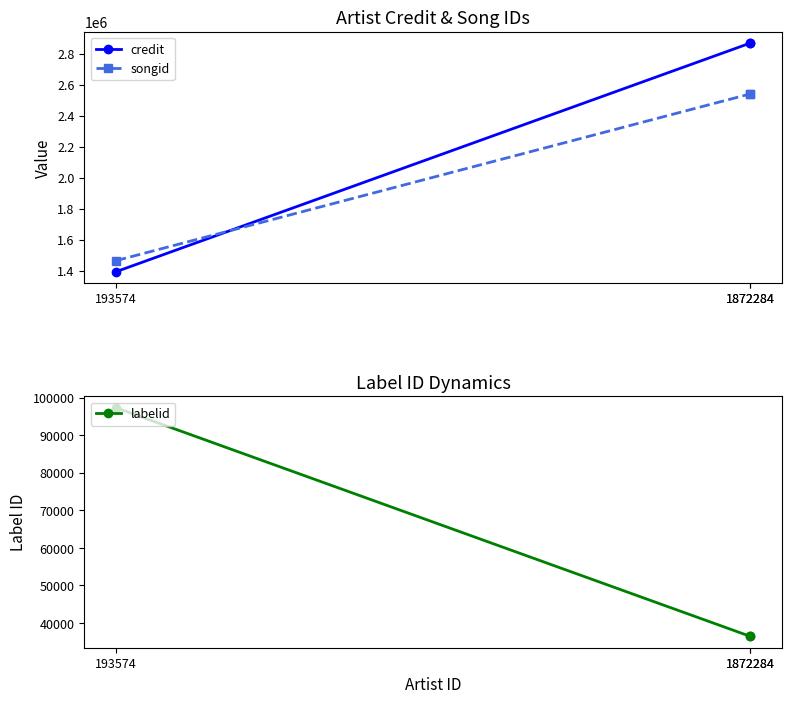

What is the average value of the labelid series?

56753